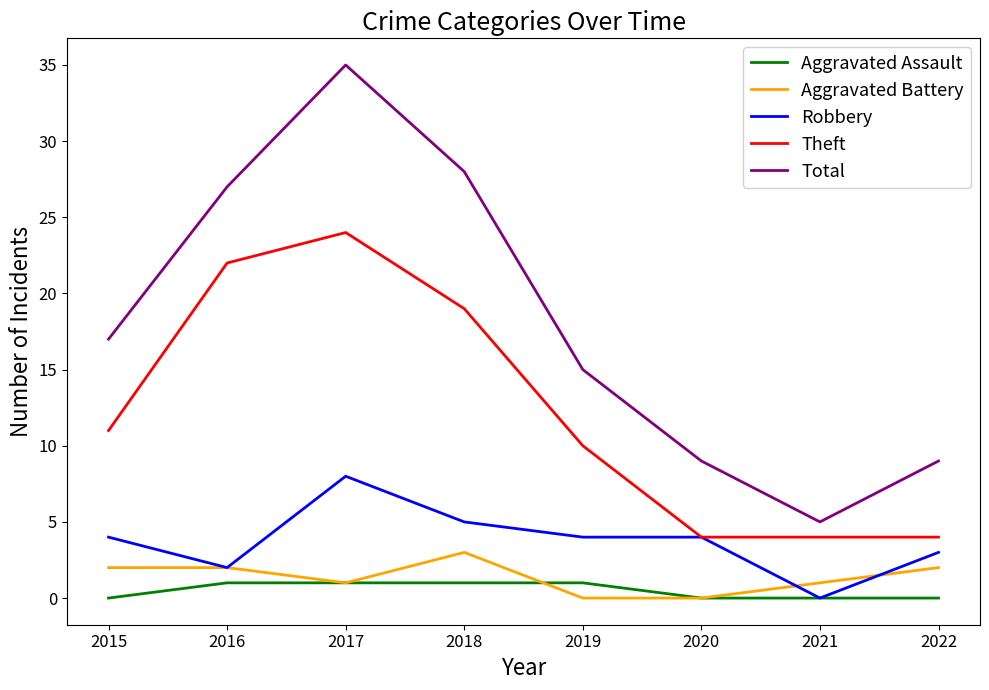

What is the sum of the Theft values at 2015 and 2017?

35